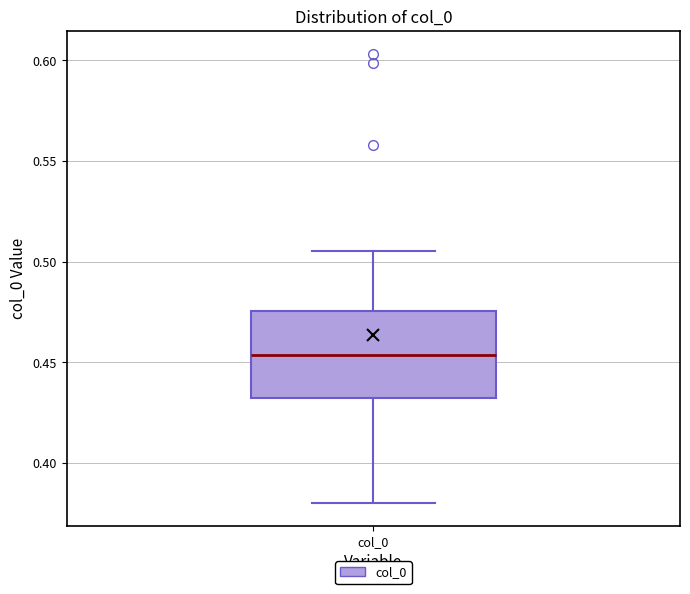

Transcribe this box plot: give where the median line is, the range the box spans, and where the two whiskers end, as read against the y-axis. The values are not printed on the chart, so give them approximately, as read against the axis.

median 0.455, box 0.430 to 0.475, whiskers 0.380 to 0.505